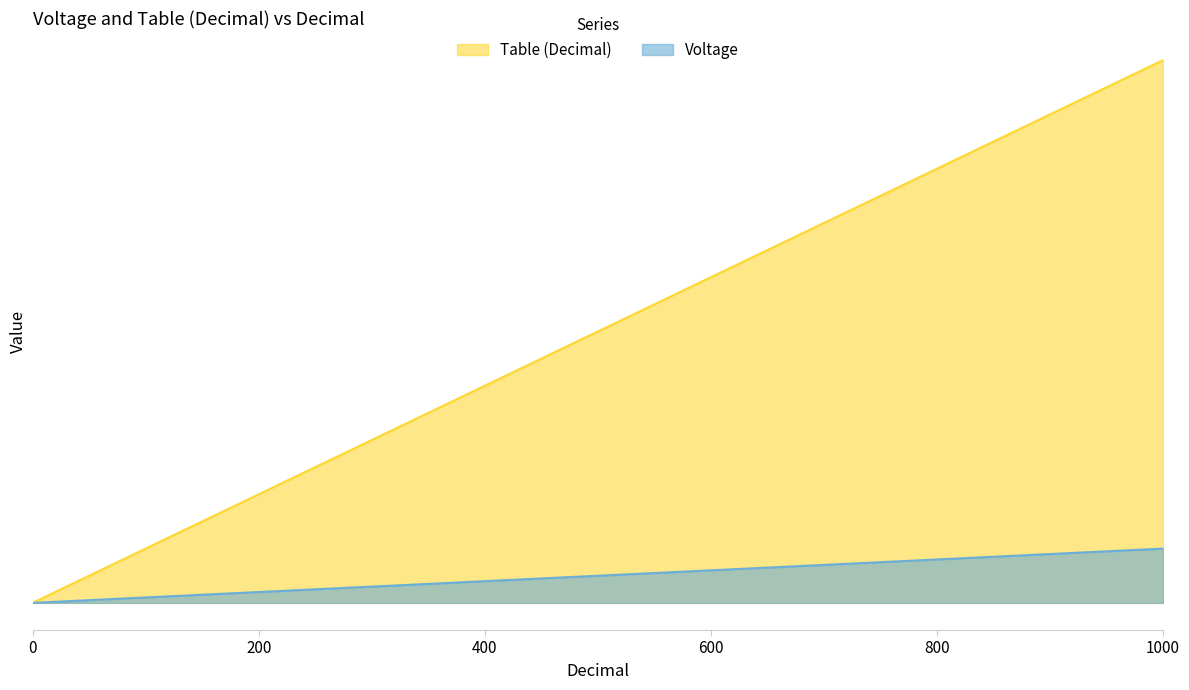

The value of Voltage at 680 is 34.0. True or false?

True